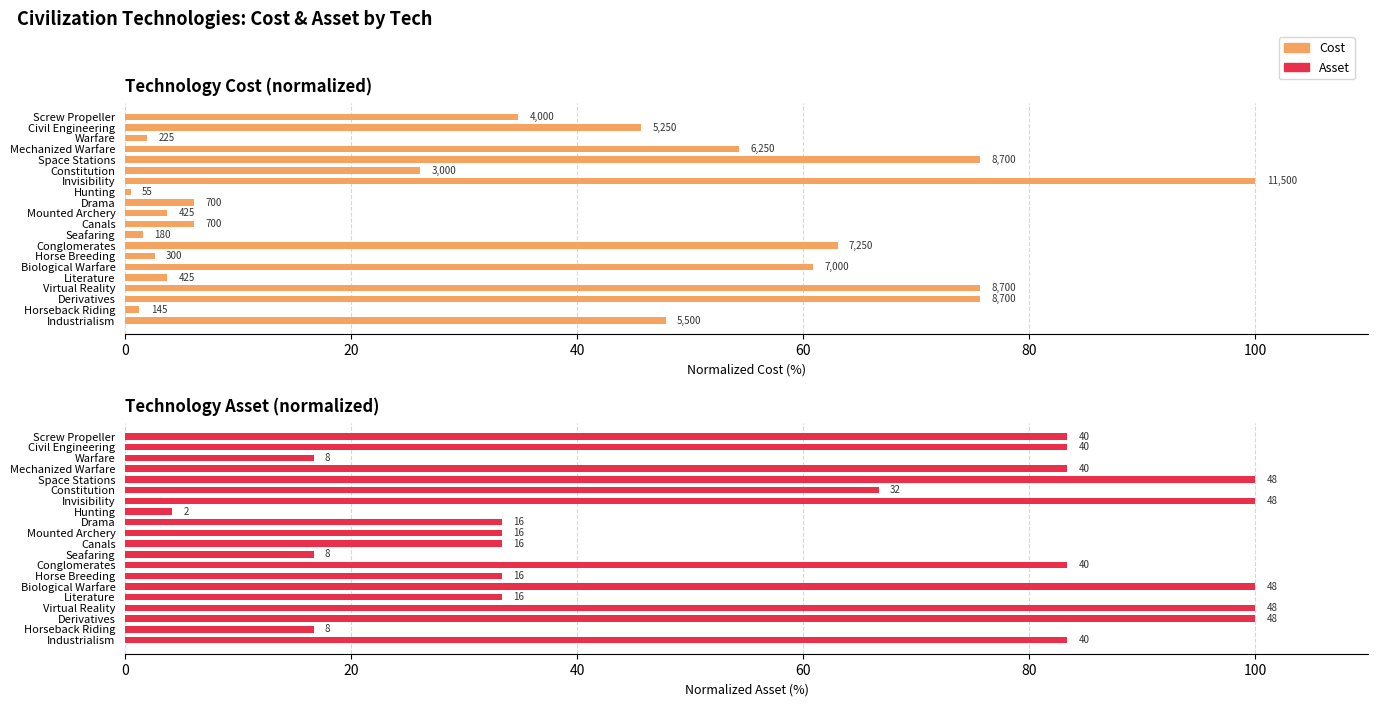

Between Canals and Seafaring, which series saw the biggest shift?

Asset